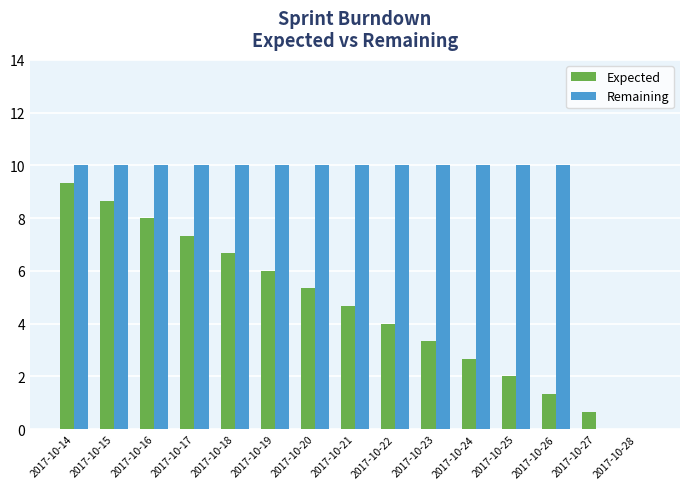

True or false: Expected has a value of 12.5 at 2017-10-14.

False